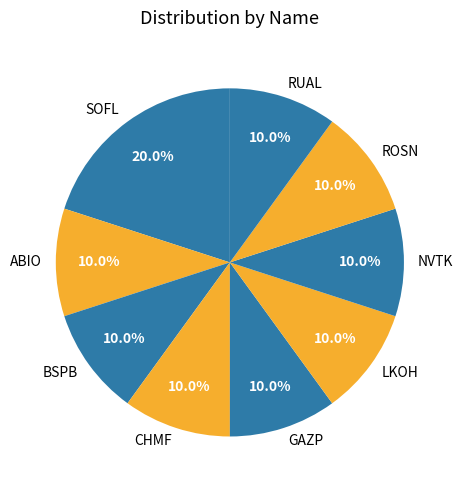

True or false: CHMF accounts for 10% of the total.

True